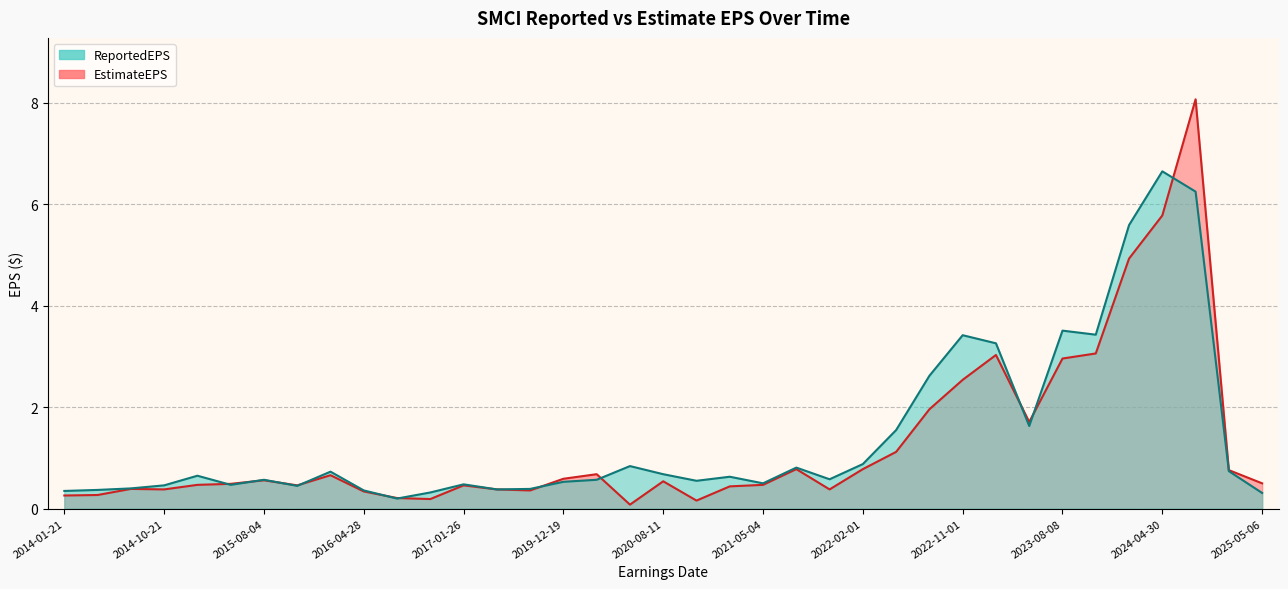

In EstimateEPS, how many points are lower than both neighbors (excluding endpoints)?

8